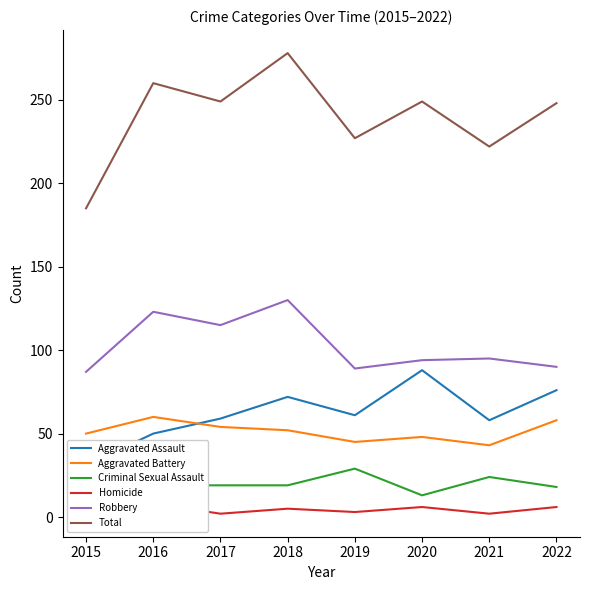

What are all the series names shown in the legend?

Aggravated Assault, Aggravated Battery, Criminal Sexual Assault, Homicide, Robbery, Total